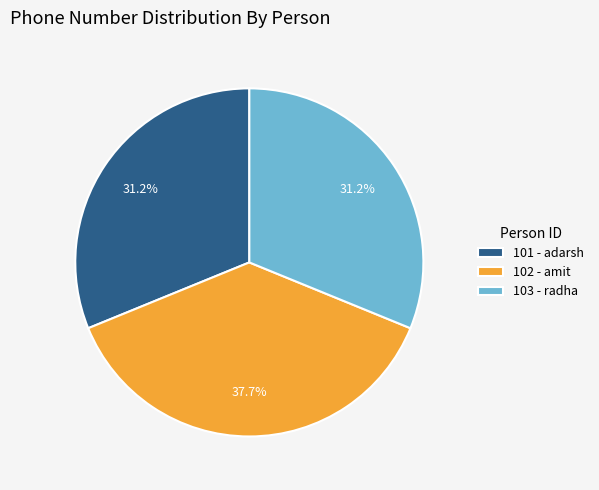

Does 101 - adarsh represent more than half of the total?

No